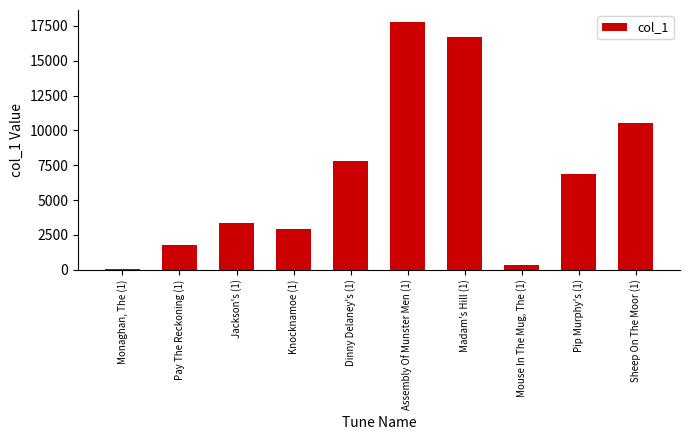

Between Assembly Of Munster Men (1) and Knocknamoe (1), which is larger?

Assembly Of Munster Men (1)